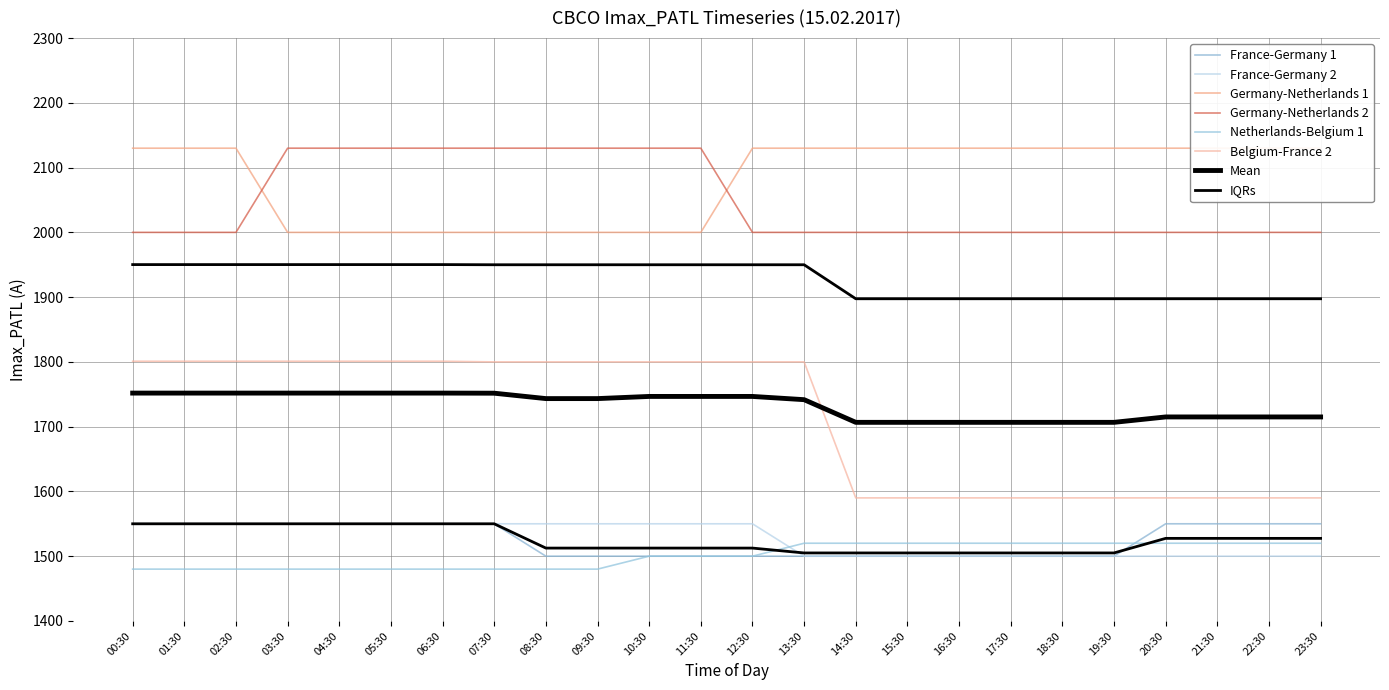

What position from the right is 15:30?

9